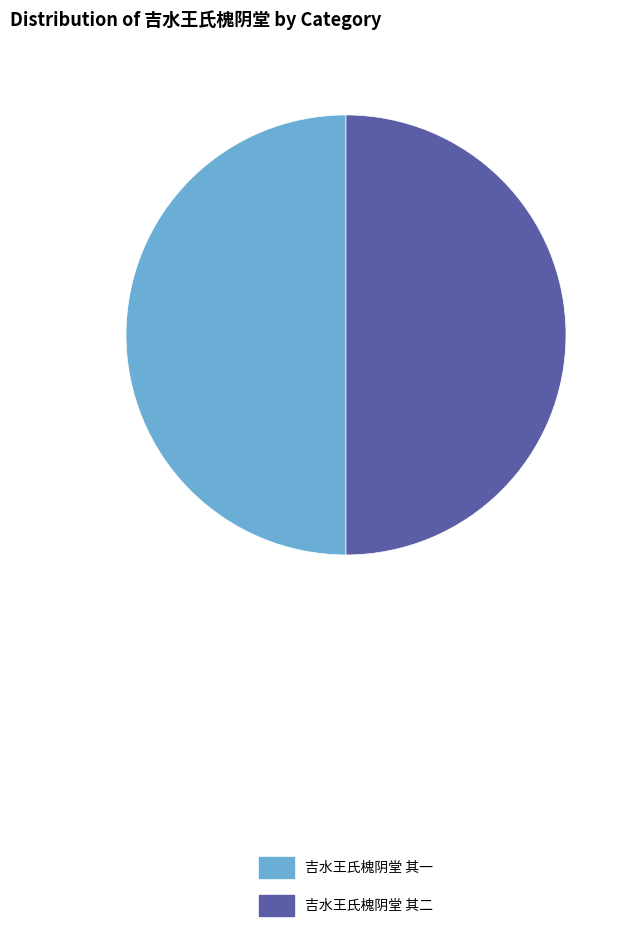

Is the sum of 吉水王氏槐阴堂 其二 and 吉水王氏槐阴堂 其一 greater than half?

Yes